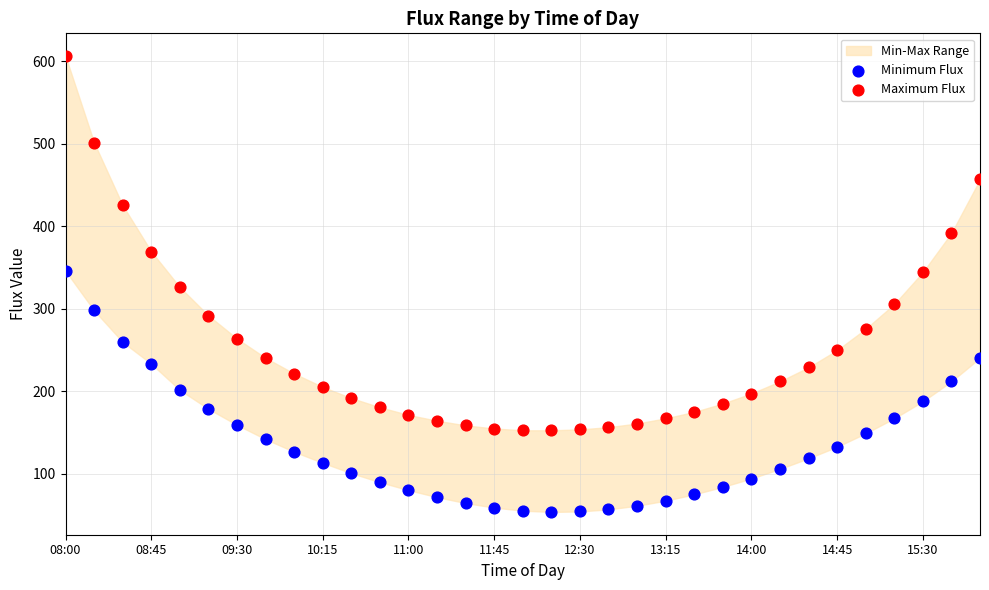

Which series contains the highest Y value?

Maximum Flux